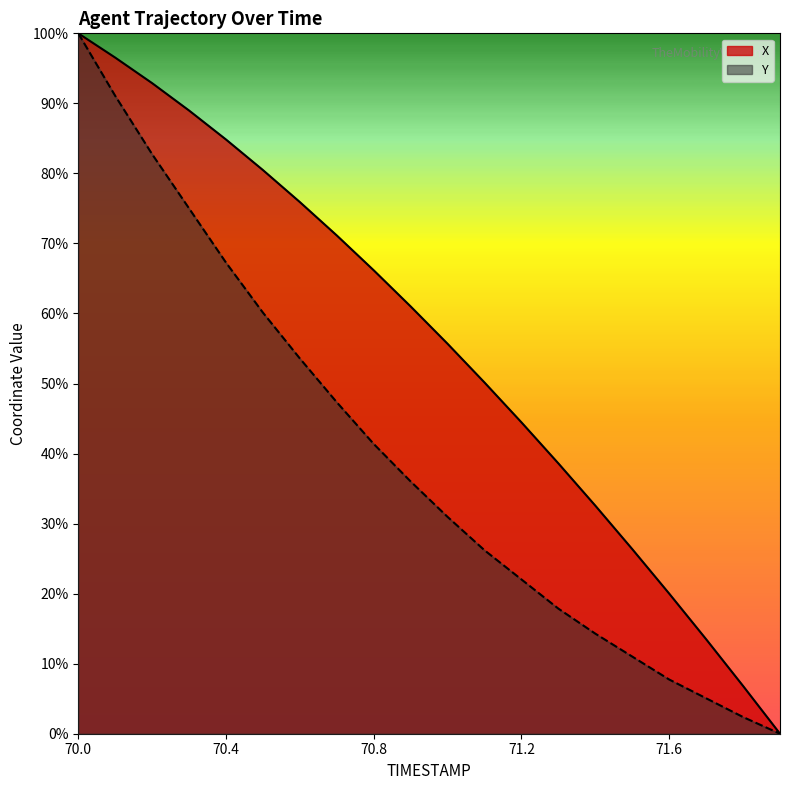

At how many categories does at least one series exceed 84?

5